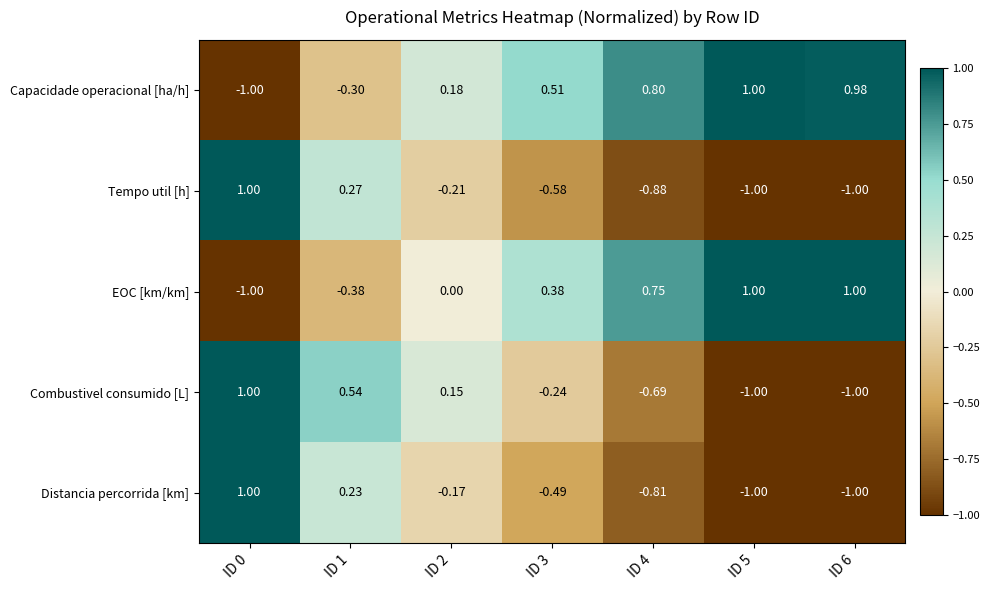

At ID 1, list the series in order from largest to smallest.

Combustivel consumido [L], Tempo util [h], Distancia percorrida [km], Capacidade operacional [ha/h], EOC [km/km]